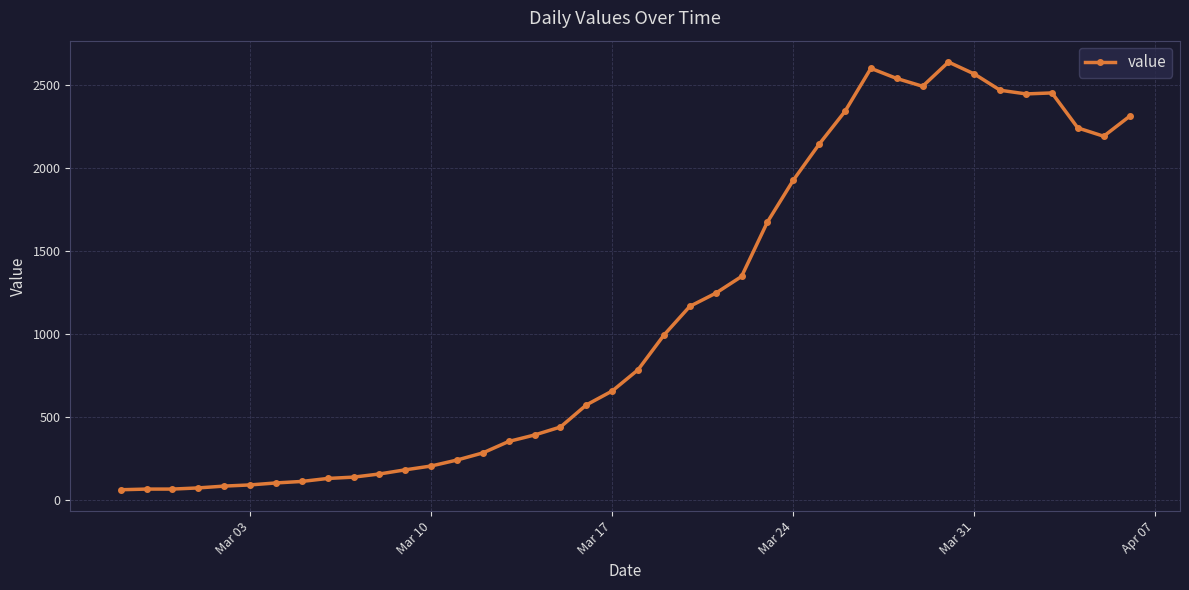

What is the minimum value shown in the chart?

61